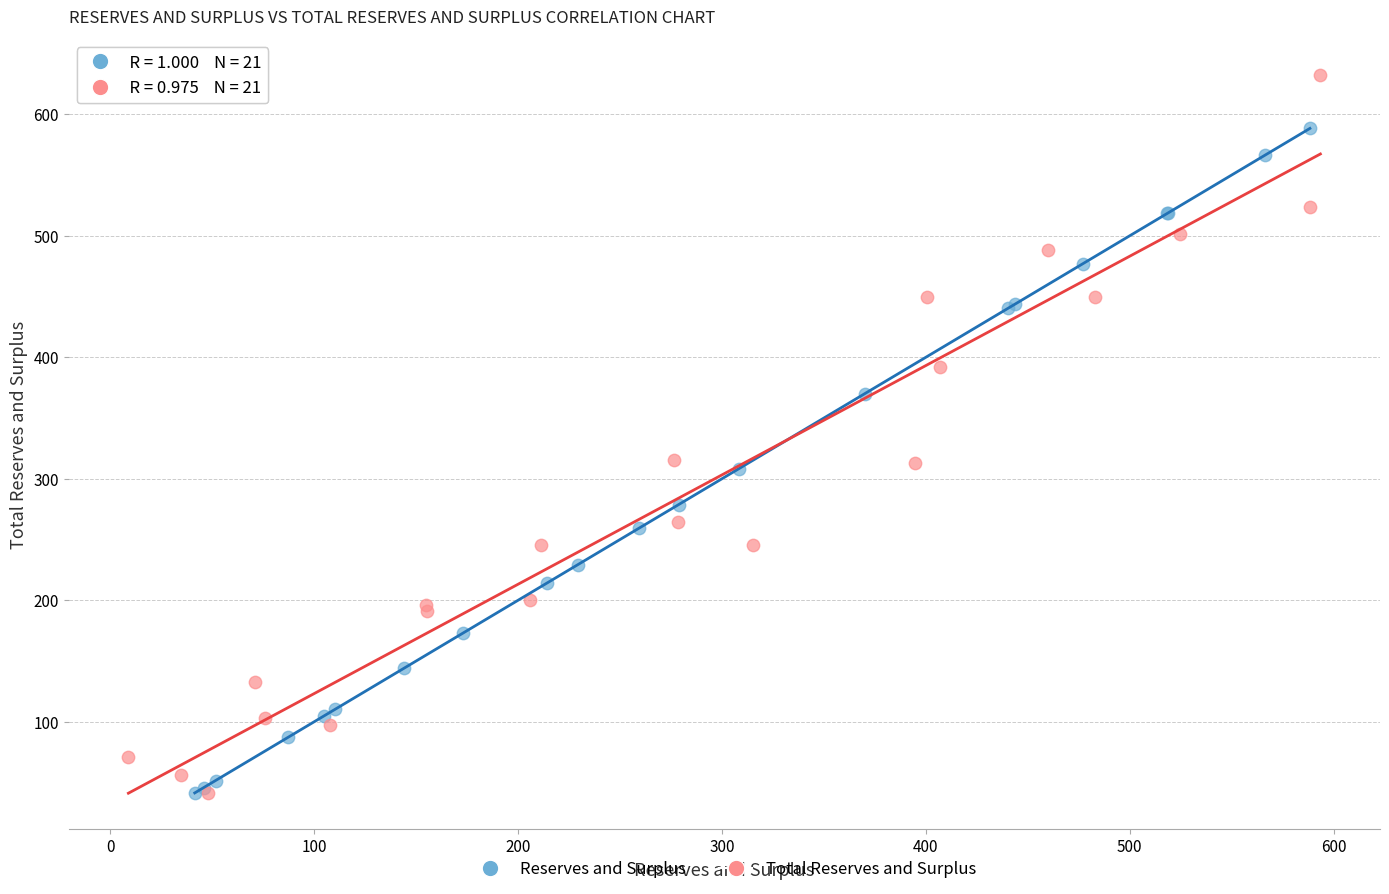

Which series contains the highest Y value?

Total Reserves and Surplus